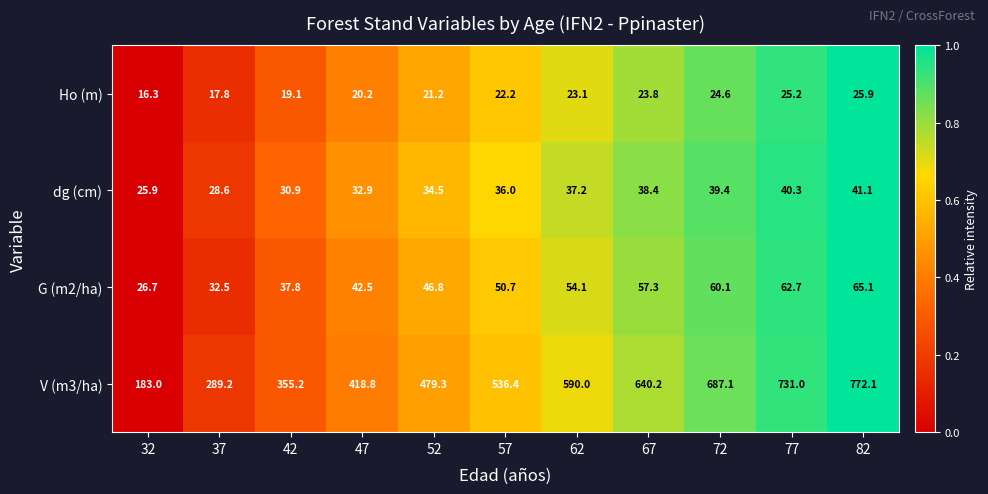

At which category is the sum across all series the highest?

82